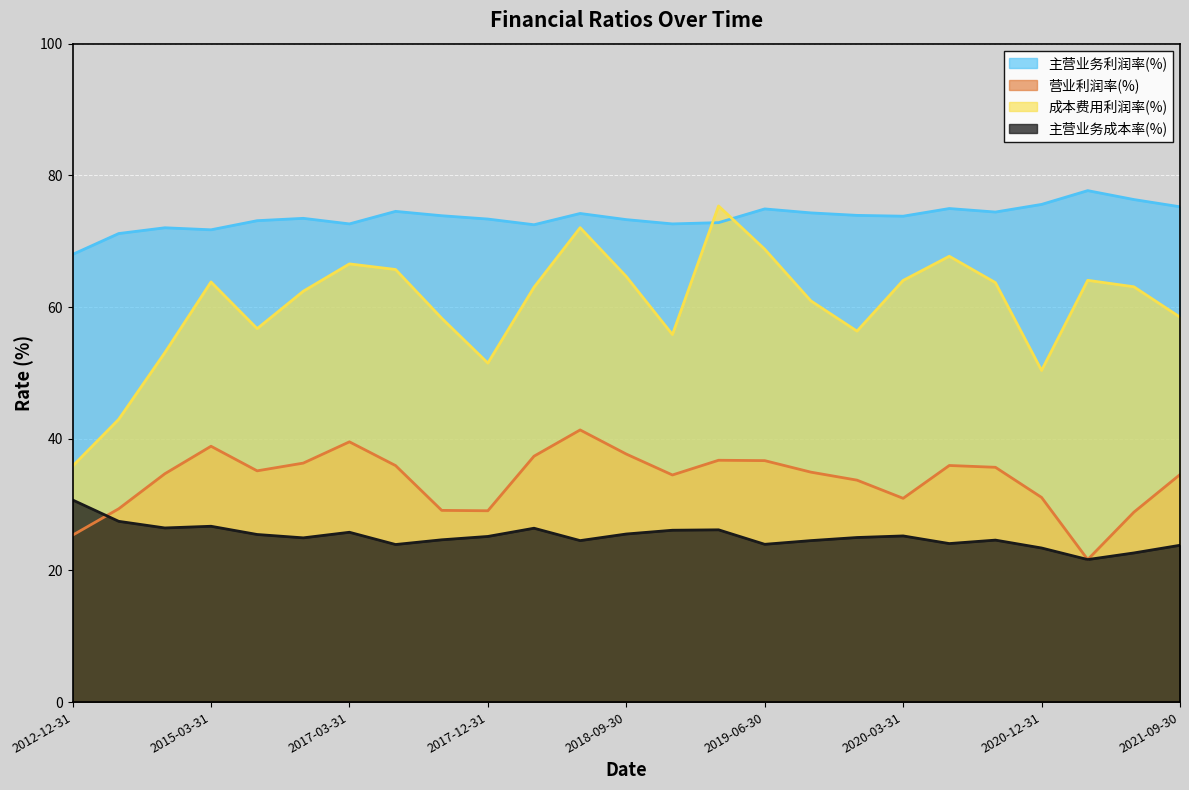

What is the difference between the second highest and second lowest values in the 成本费用利润率(%) series?

29.1